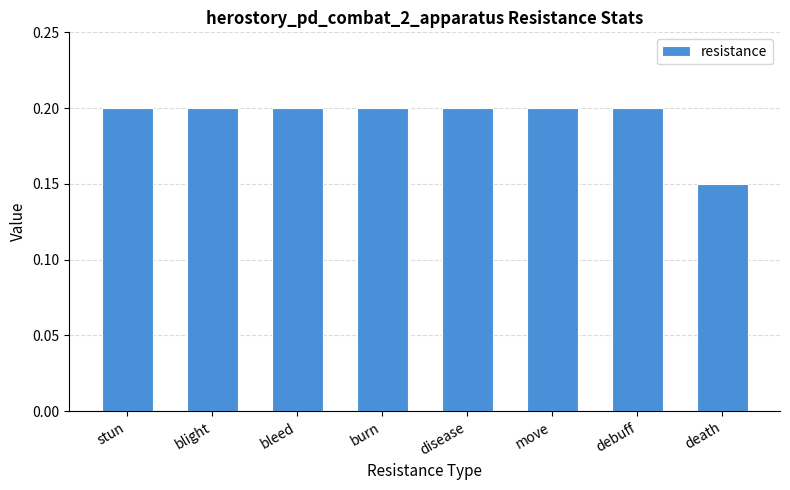

Which label corresponds to the smallest value in the chart?

death